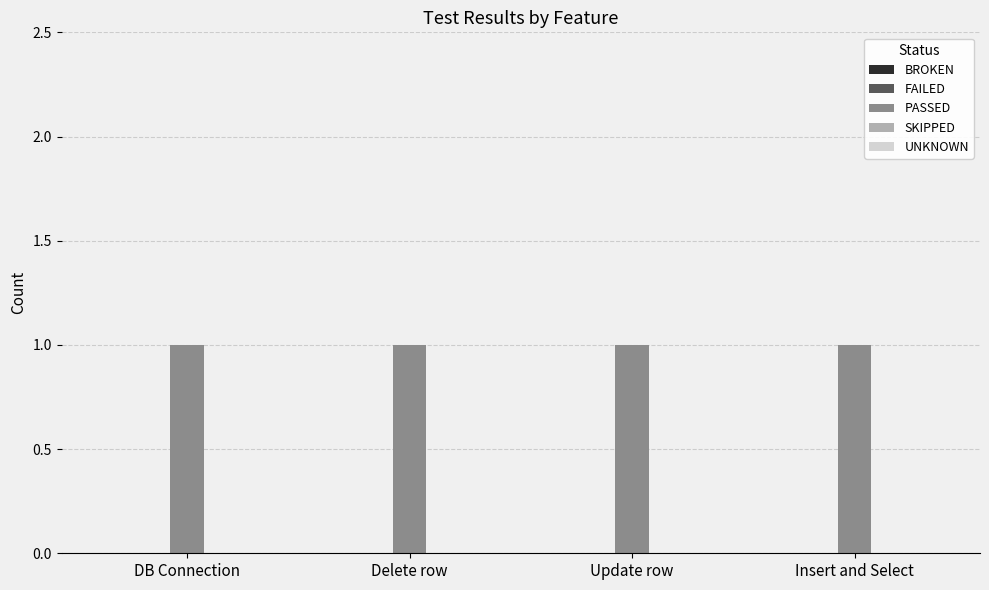

Reading left to right, list all the values displayed in this chart.

BROKEN: 0	0	0	0
FAILED: 0	0	0	0
PASSED: 1	1	1	1
SKIPPED: 0	0	0	0
UNKNOWN: 0	0	0	0